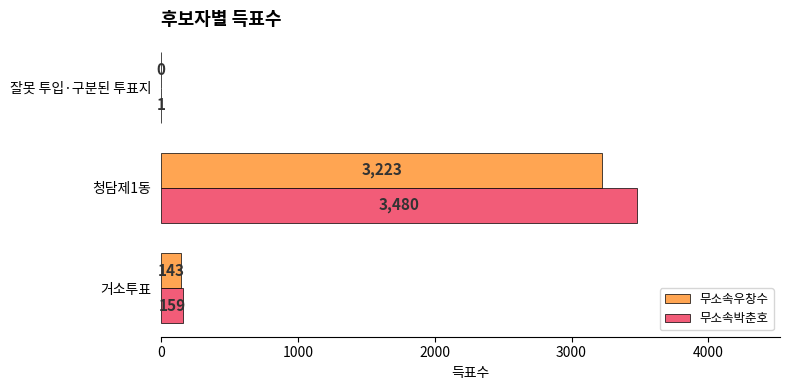

Which category has the highest value across all series?

청담제1동